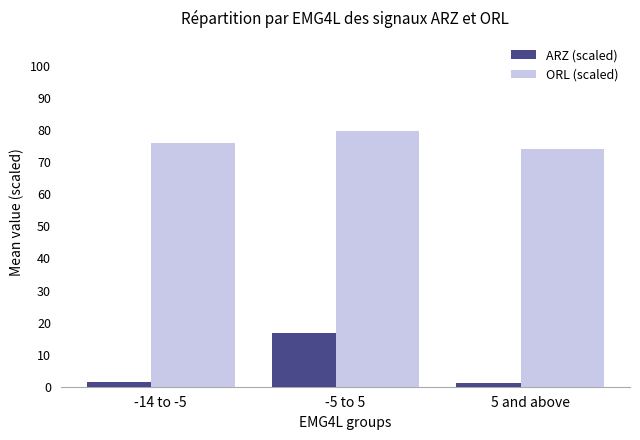

What is the difference between the ARZ (scaled) values at 5 and above and -14 to -5?

0.3